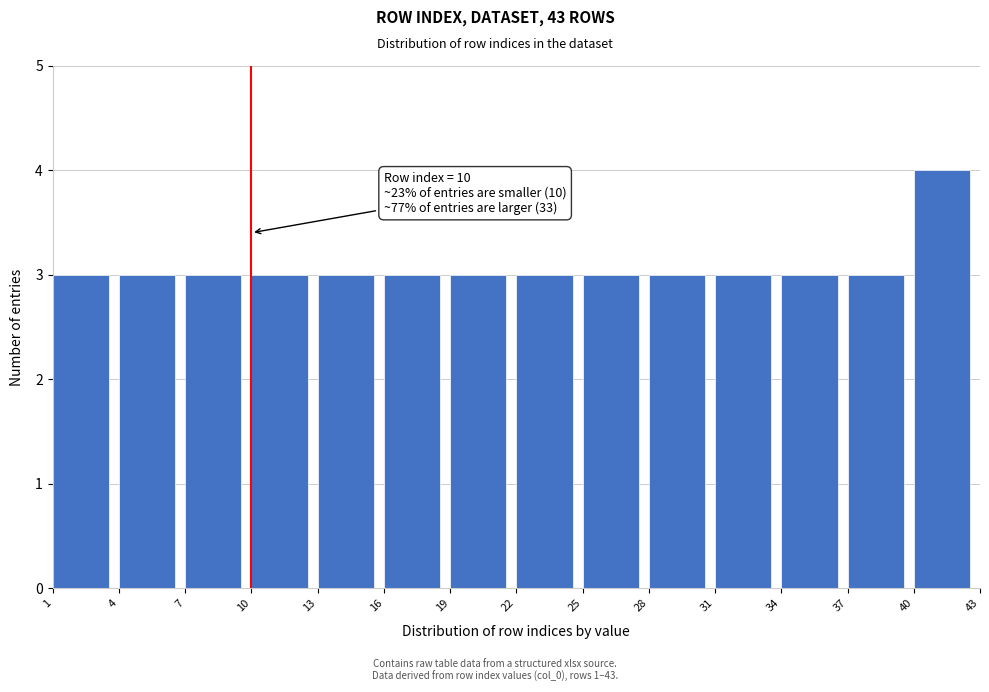

Over which range of the x-axis is the bar tallest?

40 to 43